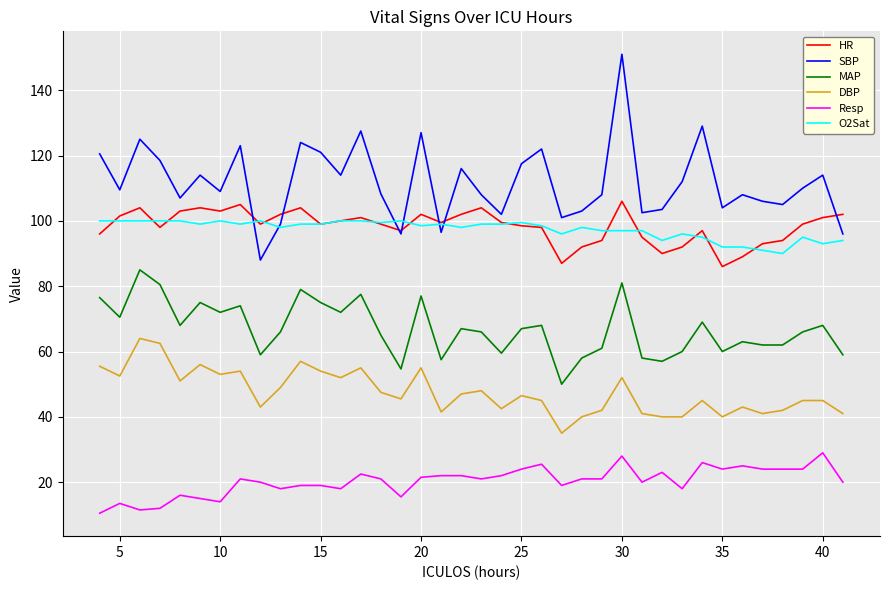

What is the maximum value shown in the chart?

151.0